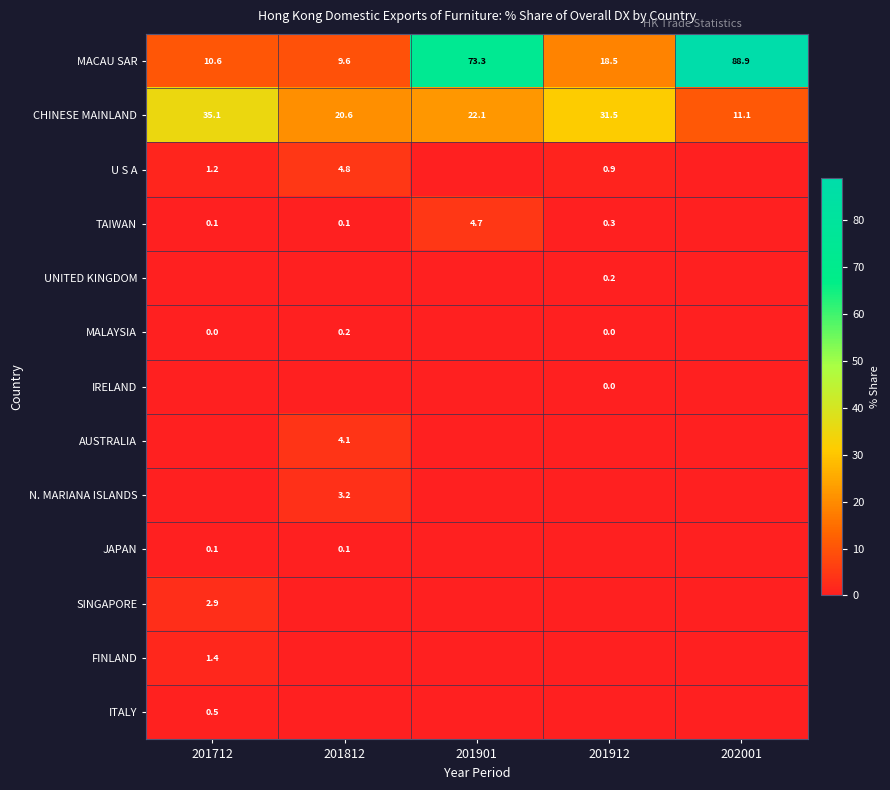

What is the spread (max minus min) of values at 201812?

20.6